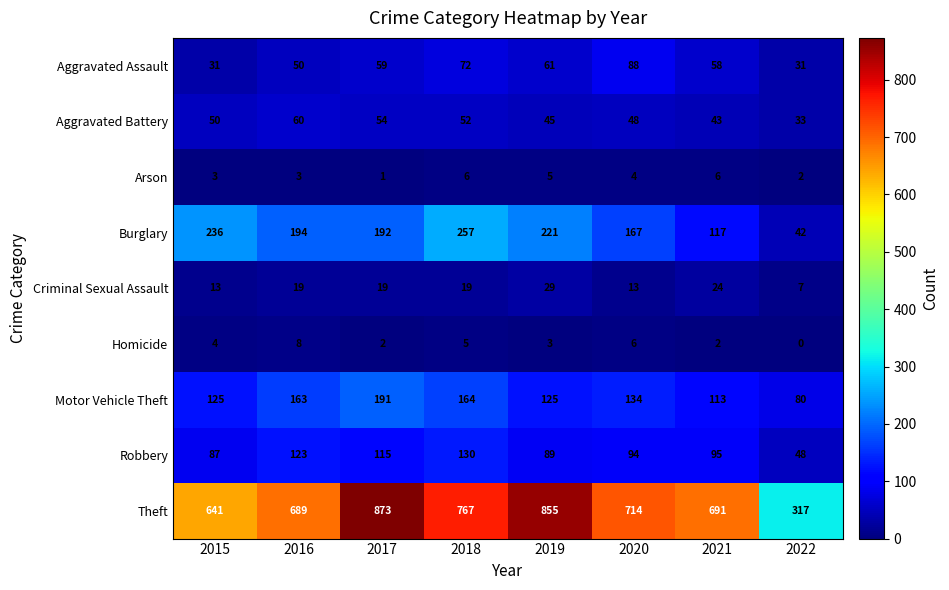

How many data points does each series have?

8